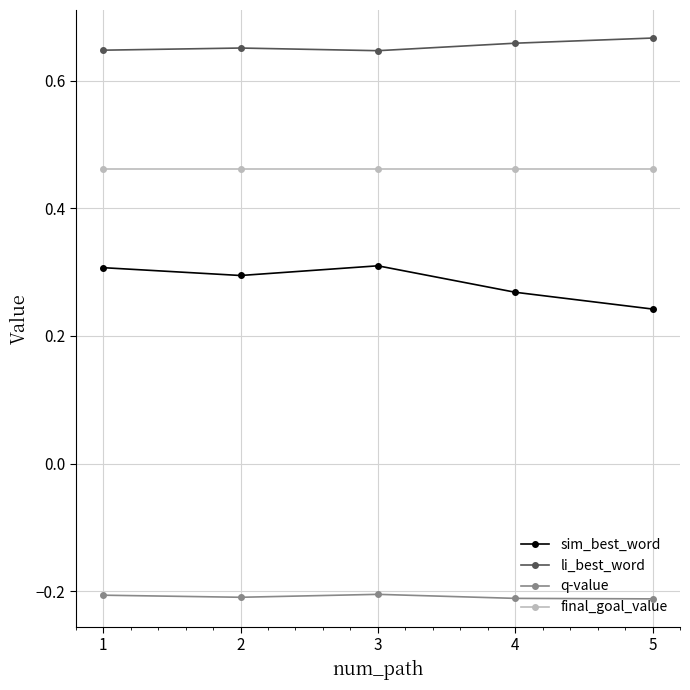

The sim_best_word series shows 0.1 at 5. True or false?

False